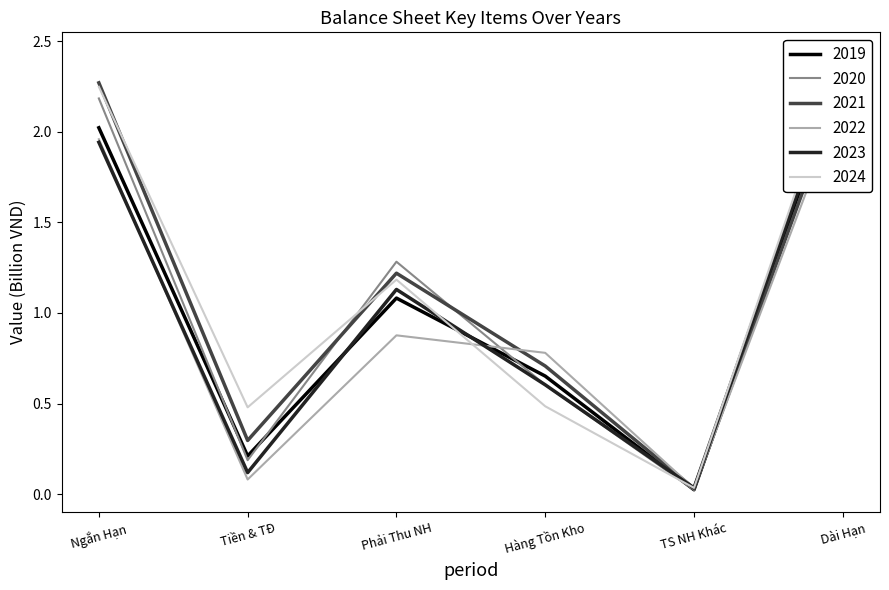

Which series ends up on top after the final intersection of 2023 and 2022?

2023